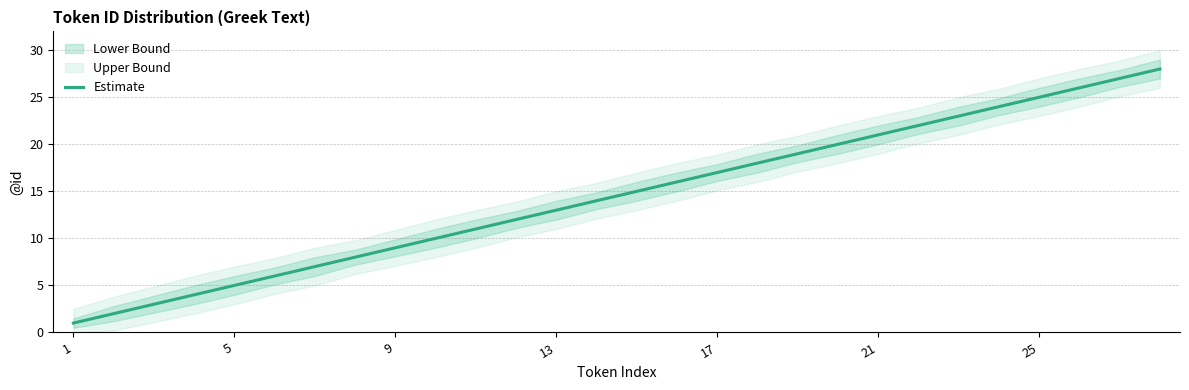

How many values exceed 15?

13